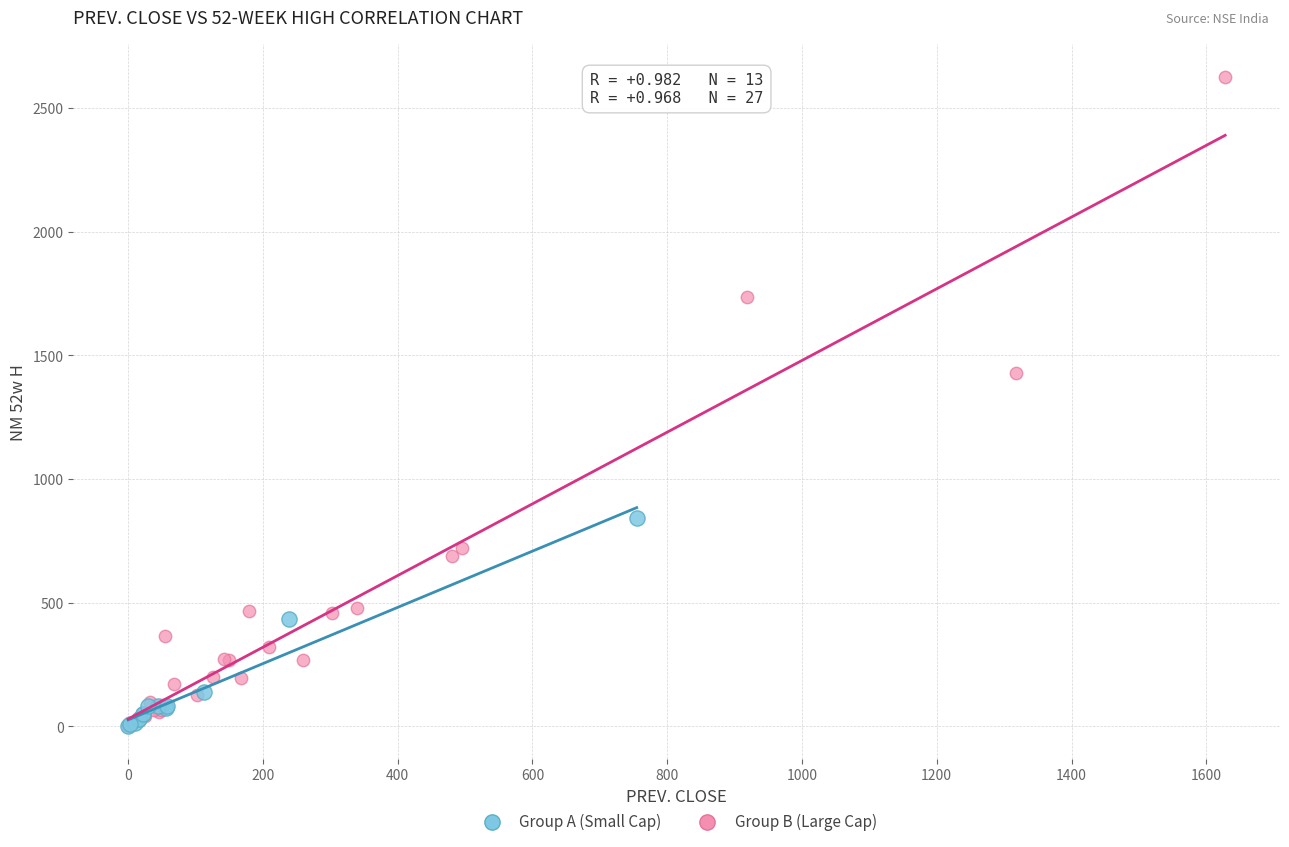

Which series contains the highest Y value?

Group B (Large Cap)